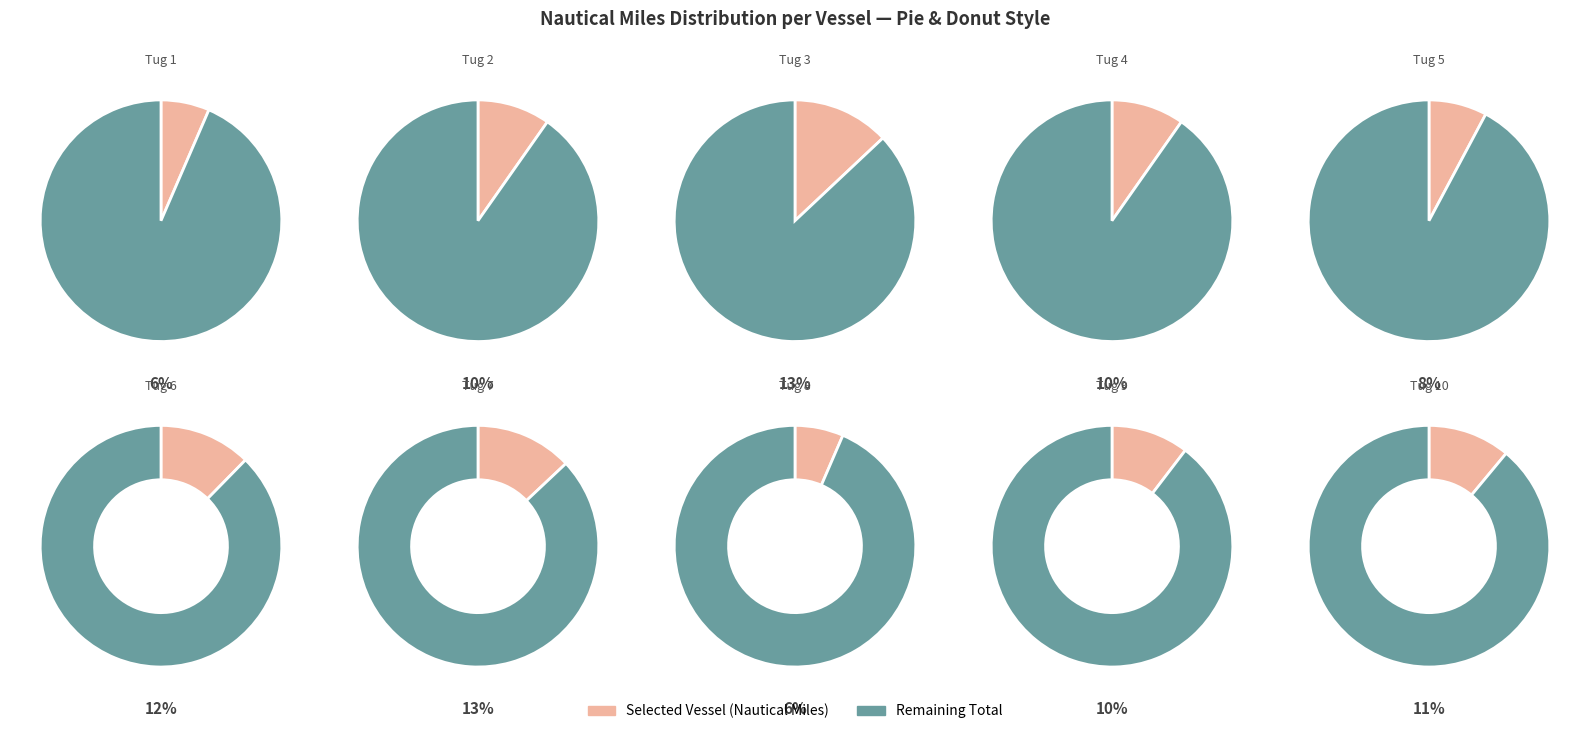

To the nearest percent, what percentage of the pie is Tug 6?

12%